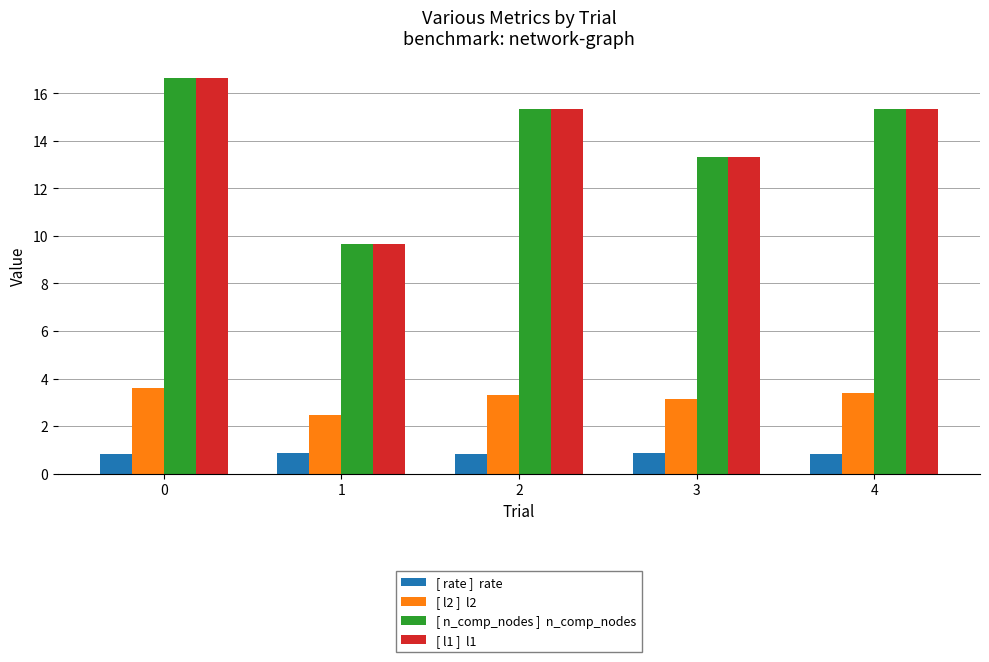

What is the total value across all series at 3?

30.6